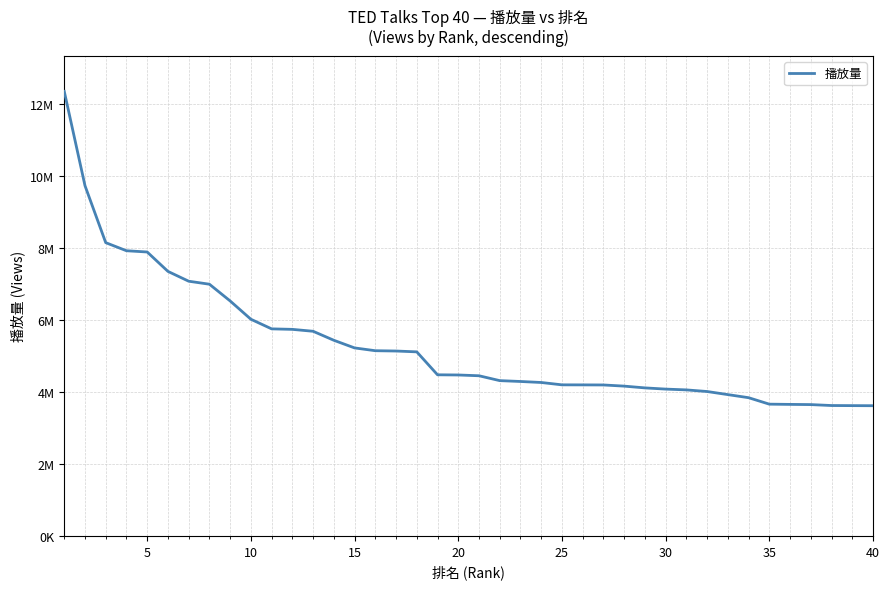

True or false: there are more than 0 points higher than both neighbors.

False